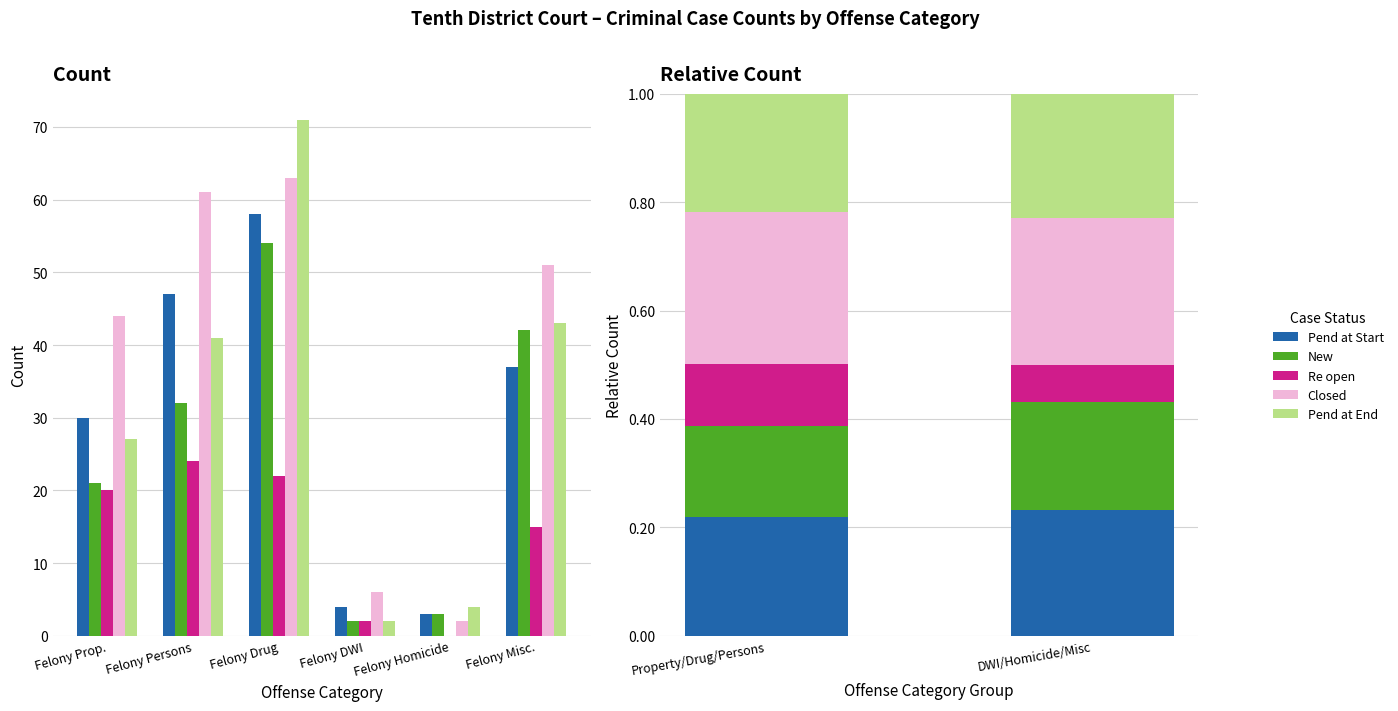

What is the maximum value for Closed?

0.3